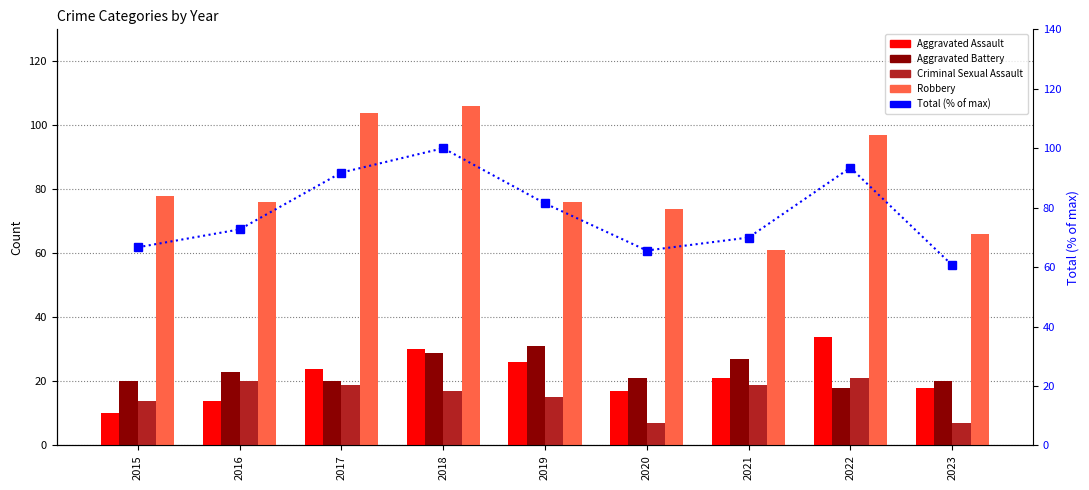

Between 2018 and 2022, which is larger?

2022